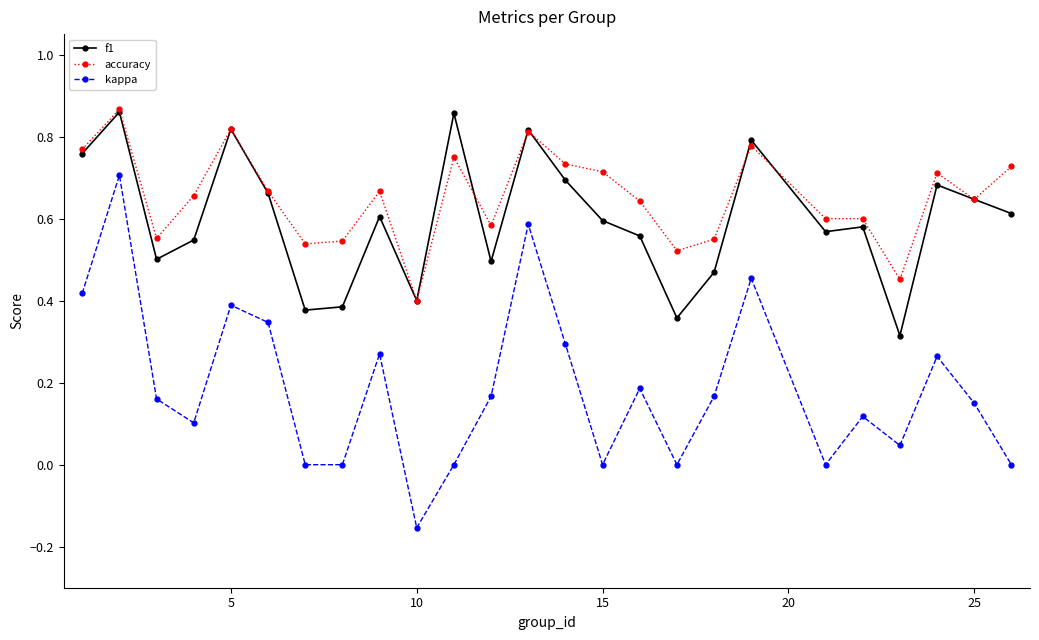

How many series are shown in this chart?

3